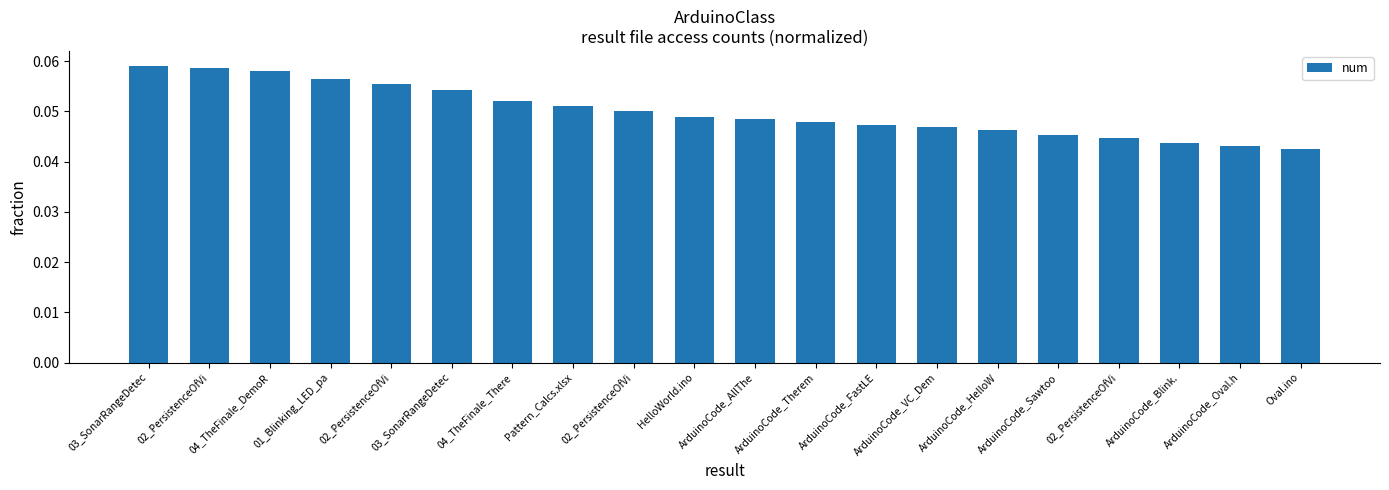

True or false: the data shows 0.0 at ArduinoCode_FastLE.

False